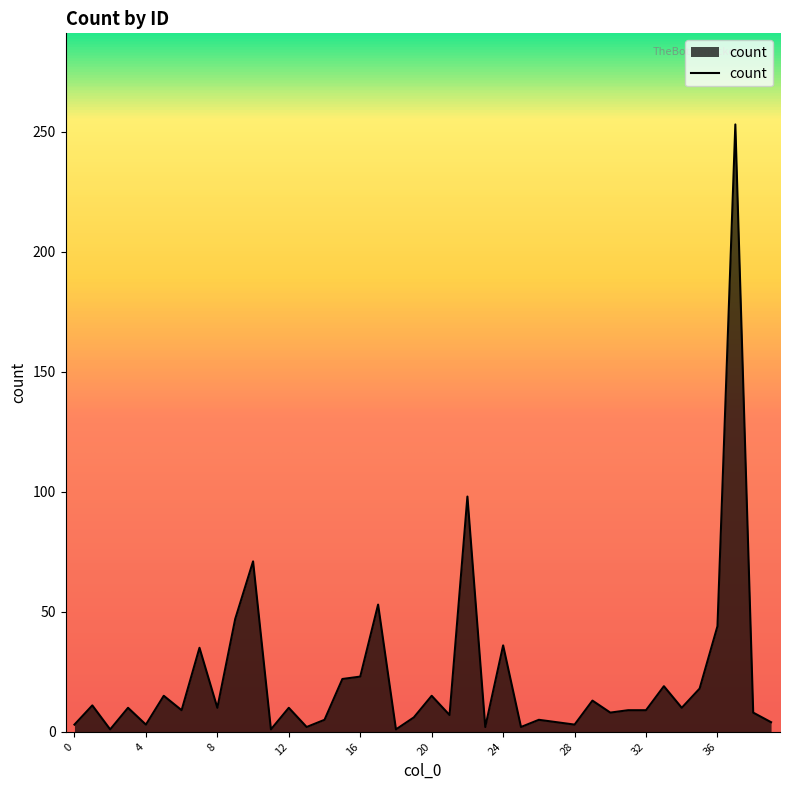

Is this an area chart (filled region under the line)?

Yes